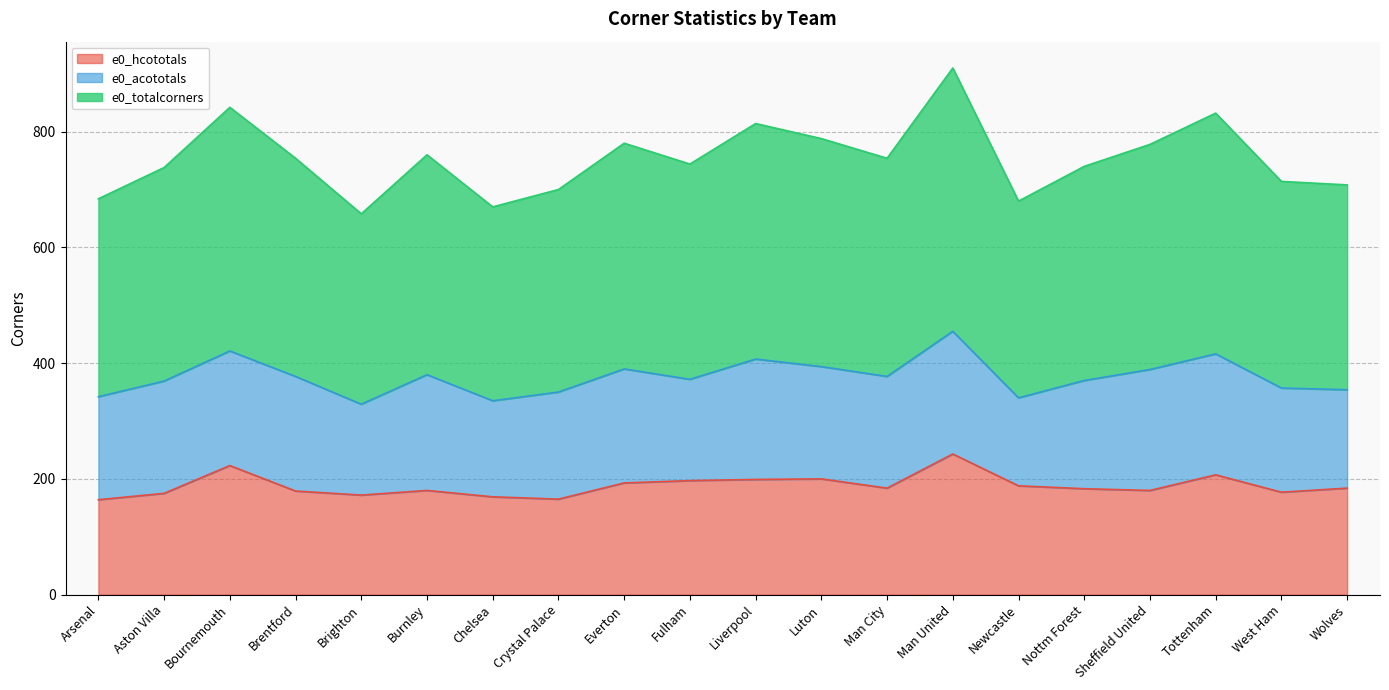

True or false: e0_totalcorners and e0_hcototals intersect in this chart.

False